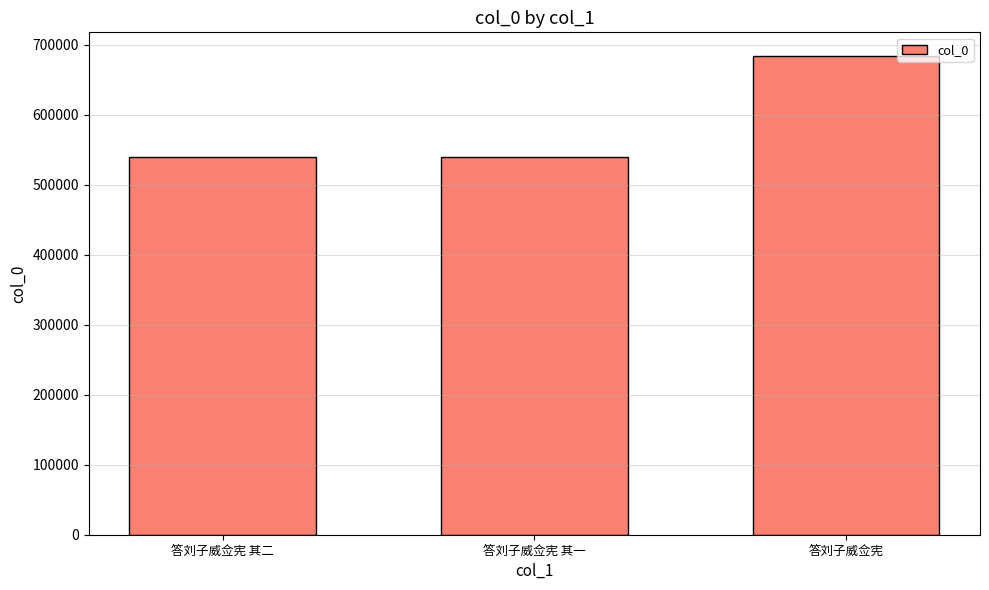

What is the sum of the values at 答刘子威佥宪 and 答刘子威佥宪 其二?

1222490